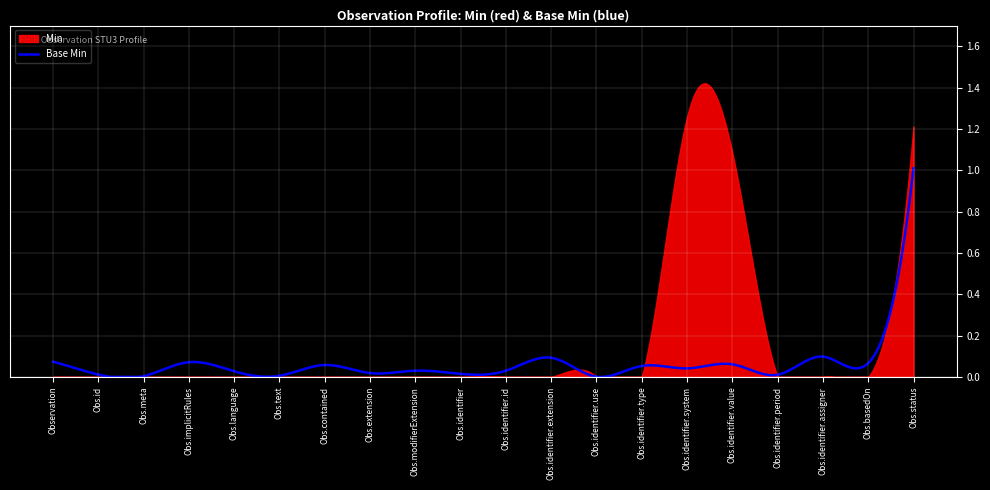

Rank the series by their average value, from lowest to highest.

Base Min, Min